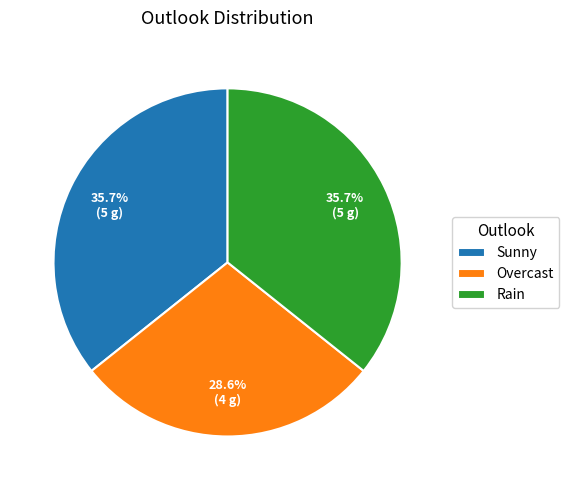

What is the smallest slice in the pie chart?

Overcast